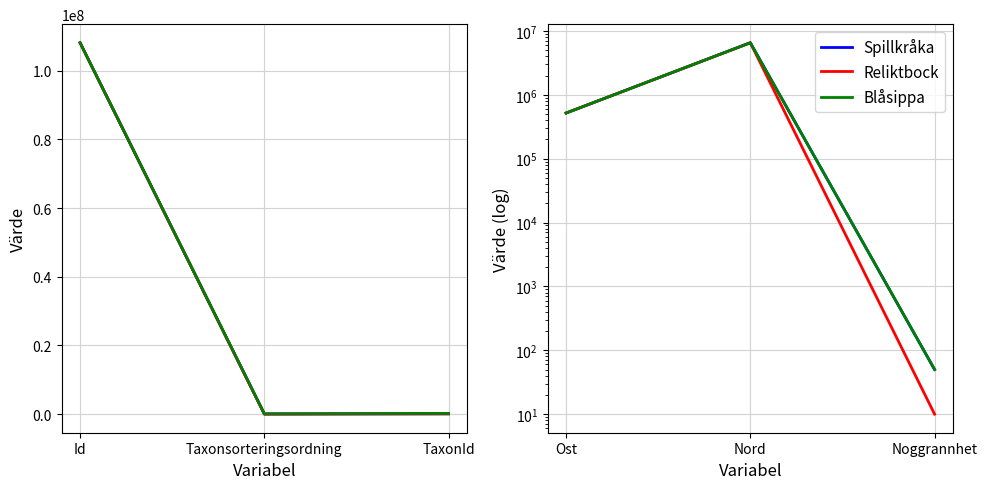

What are all the series names shown in the legend?

Spillkråka, Reliktbock, Blåsippa